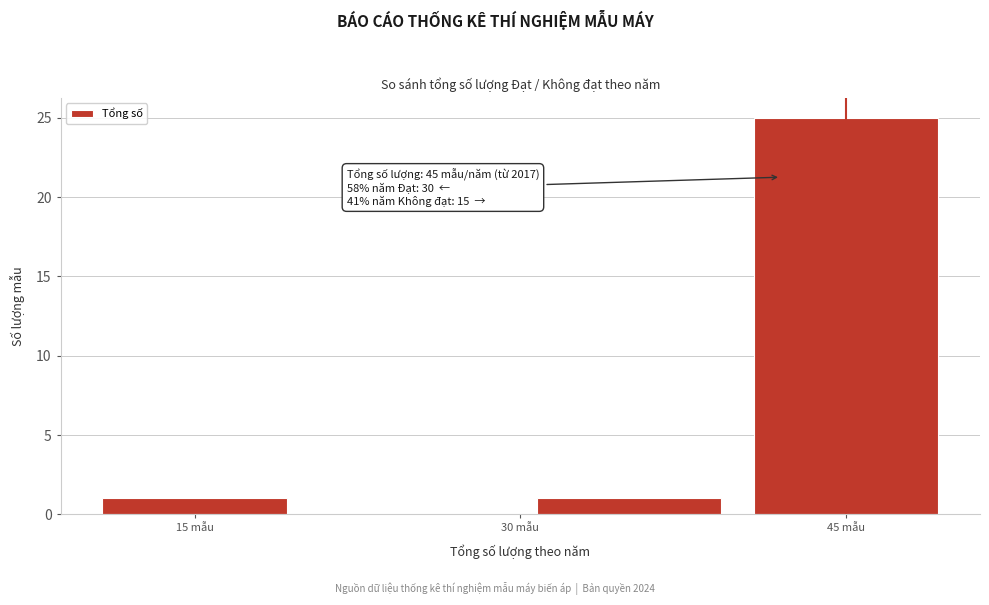

Over which range of the x-axis is the bar tallest?

40 to 50